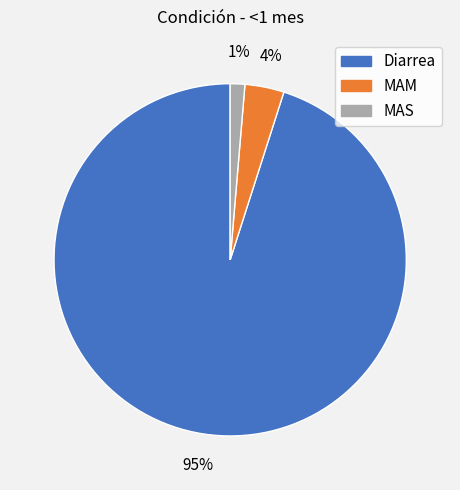

To the nearest percent, what is the difference between the largest and smallest slice percentages?

94%